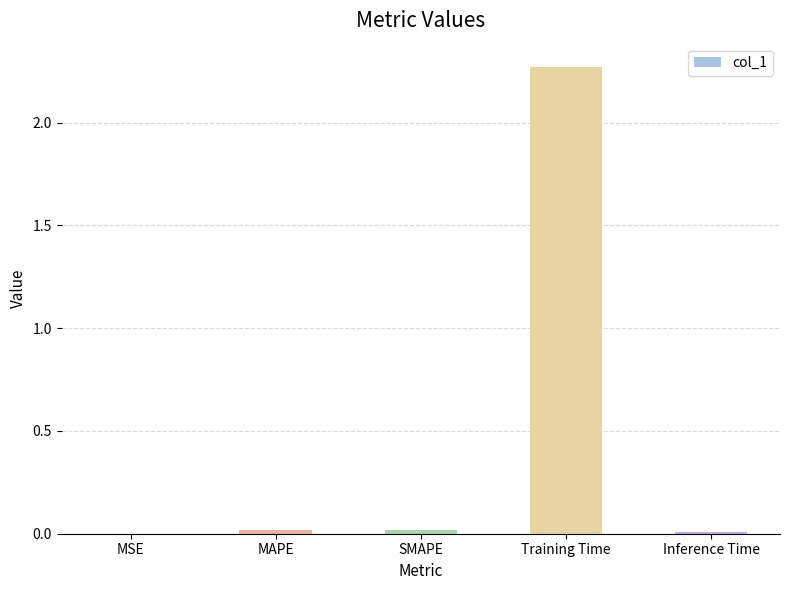

Which label corresponds to the largest value in the chart?

Training Time